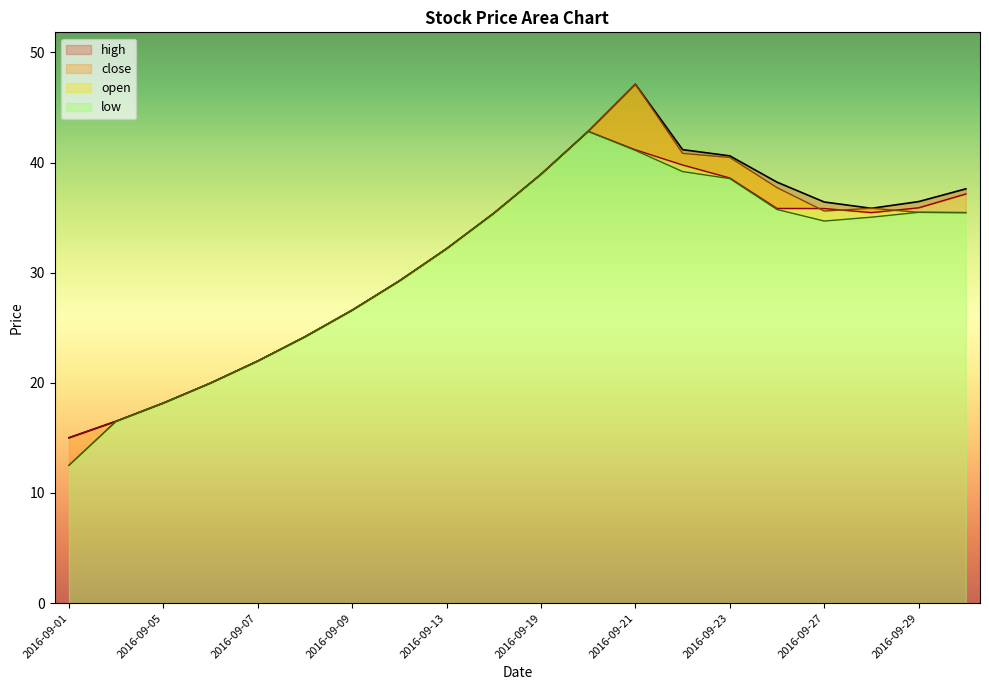

Which label corresponds to the largest value in the chart?

2016-09-21